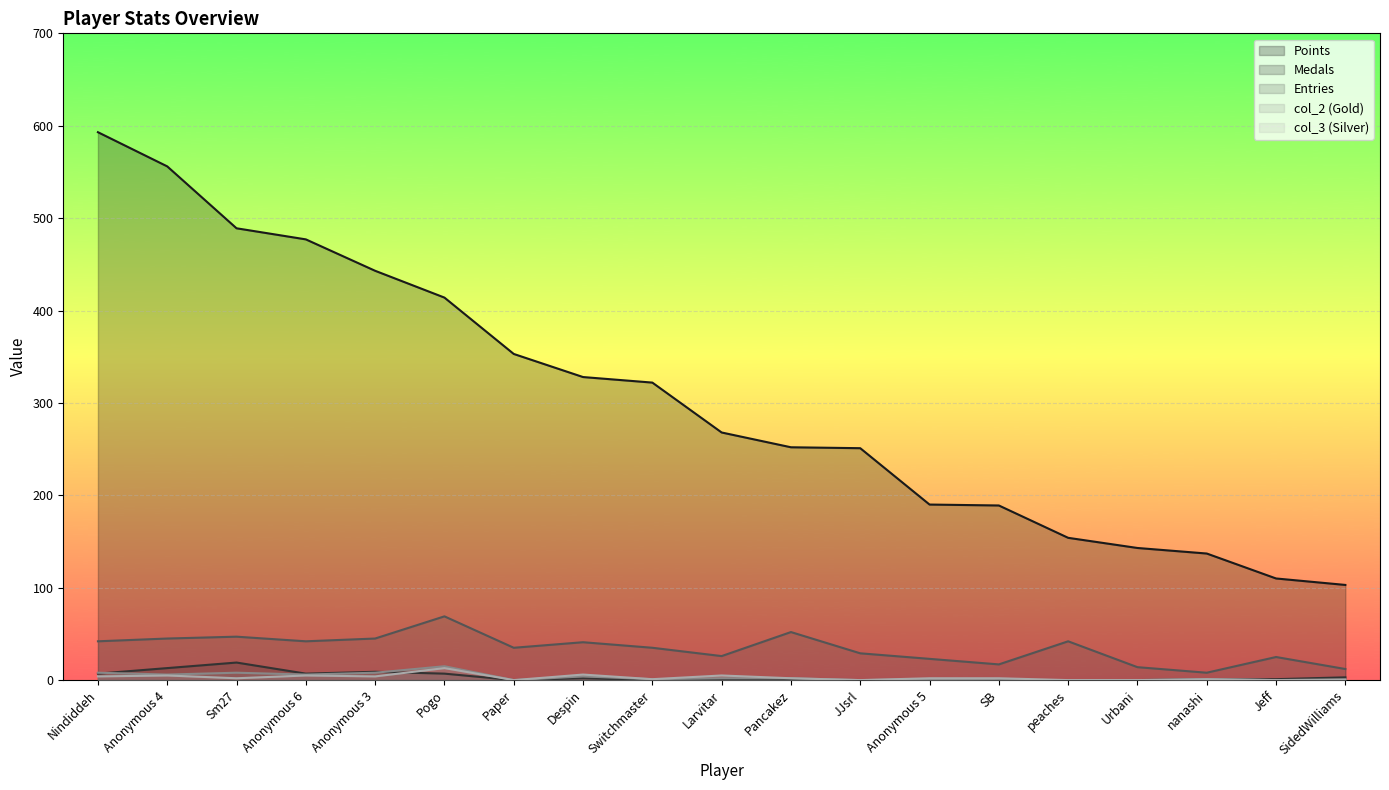

Is the value of Points at Pancakez greater than the value of col_3 at Anonymous 3?

Yes